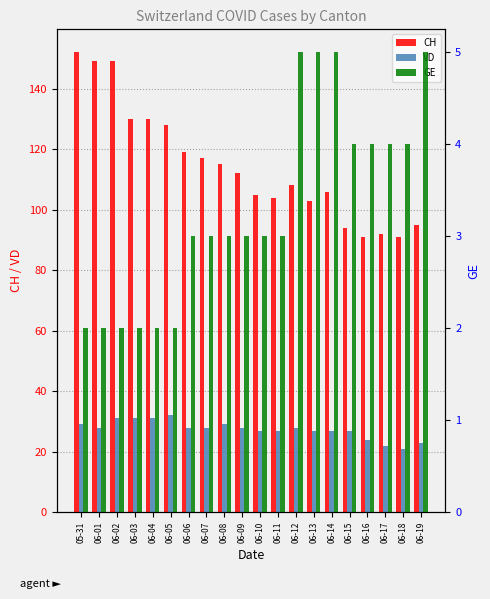

Reading left to right, what are all the values shown in this chart?

CH: 05-31=152	06-01=149	06-02=149	06-03=130	06-04=130	06-05=128	06-06=119	06-07=117	06-08=115	06-09=112	06-10=105	06-11=104	06-12=108	06-13=103	06-14=106	06-15=94	06-16=91	06-17=92	06-18=91	06-19=95
VD: 05-31=29	06-01=28	06-02=31	06-03=31	06-04=31	06-05=32	06-06=28	06-07=28	06-08=29	06-09=28	06-10=27	06-11=27	06-12=28	06-13=27	06-14=27	06-15=27	06-16=24	06-17=22	06-18=21	06-19=23
GE: 05-31=2	06-01=2	06-02=2	06-03=2	06-04=2	06-05=2	06-06=3	06-07=3	06-08=3	06-09=3	06-10=3	06-11=3	06-12=5	06-13=5	06-14=5	06-15=4	06-16=4	06-17=4	06-18=4	06-19=5